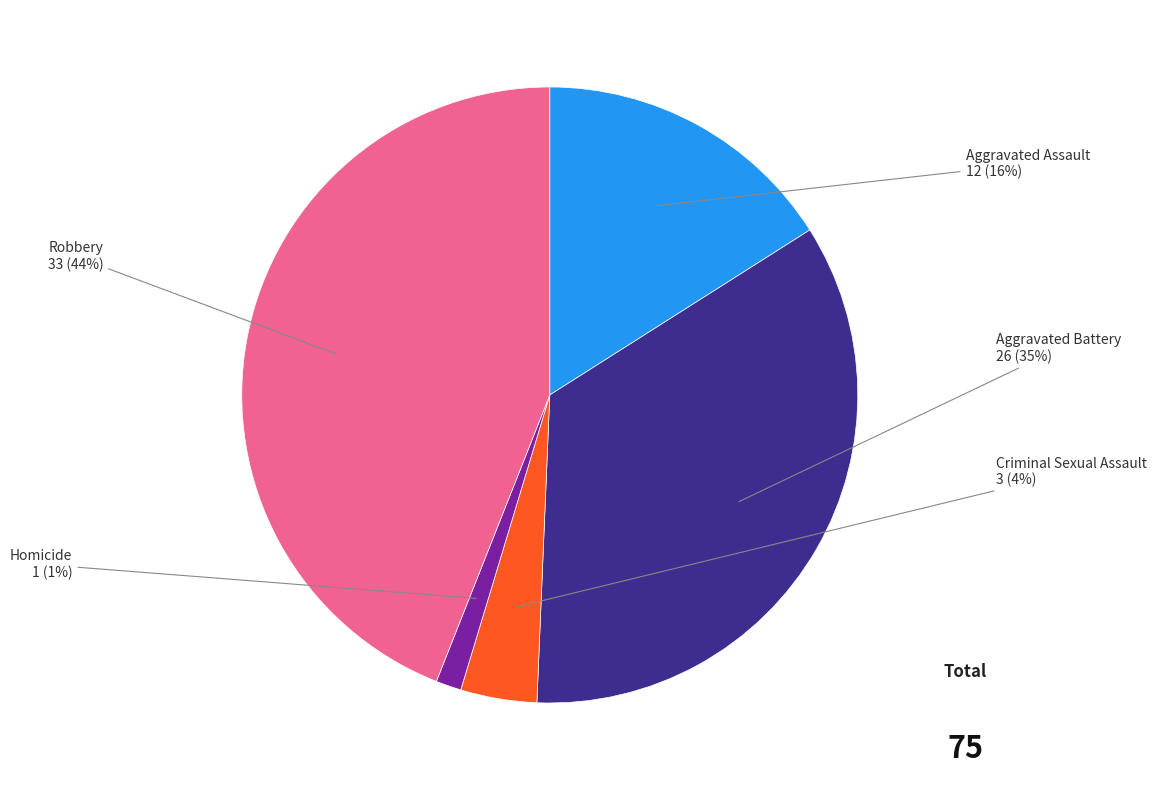

To the nearest percent, what is the difference between the largest and smallest slice percentages?

43%